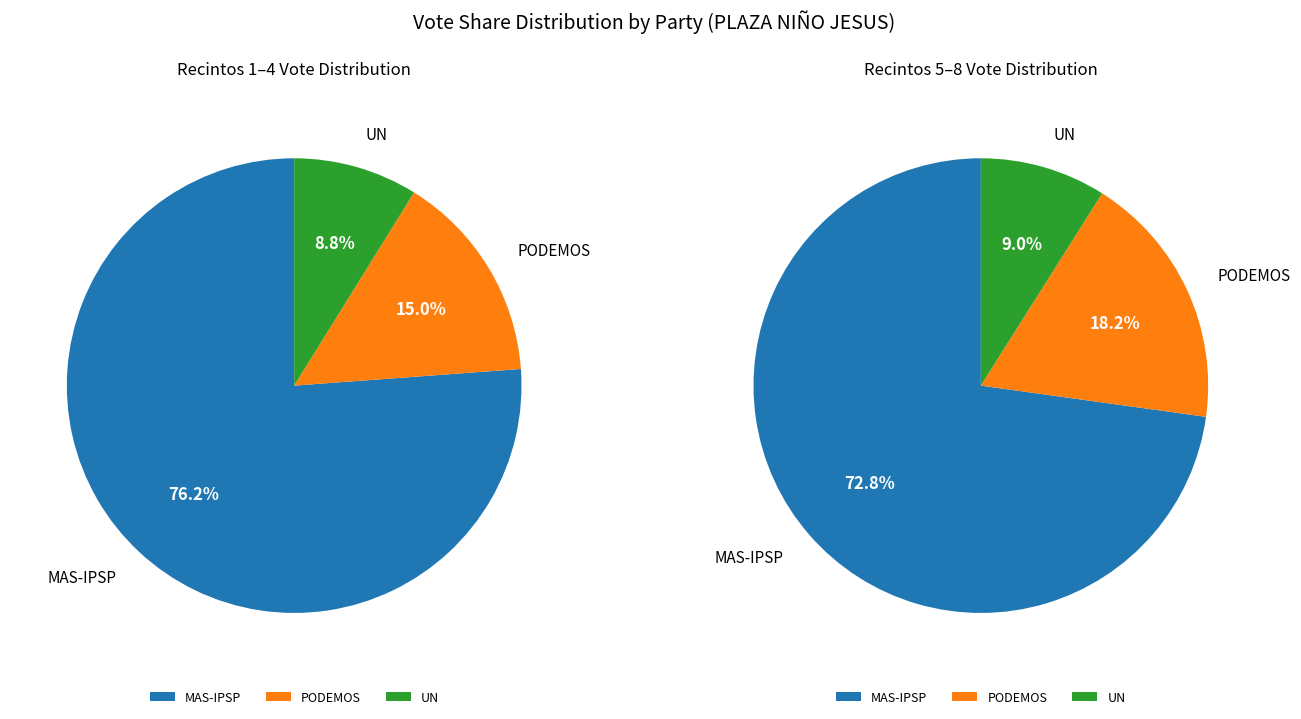

Between Recinto 3 and Recinto 6, which series saw the biggest shift?

MAS-IPSP%